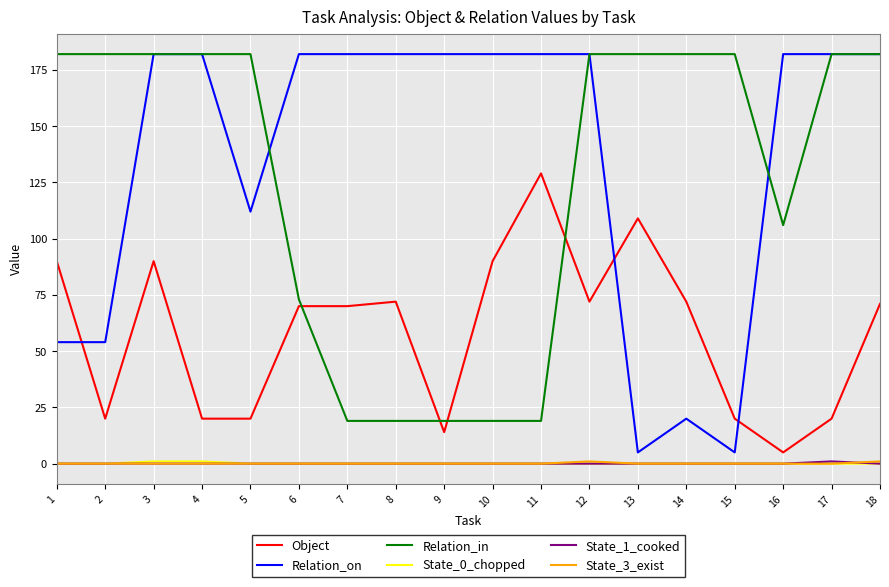

Which series has the largest range (max minus min)?

Relation_on